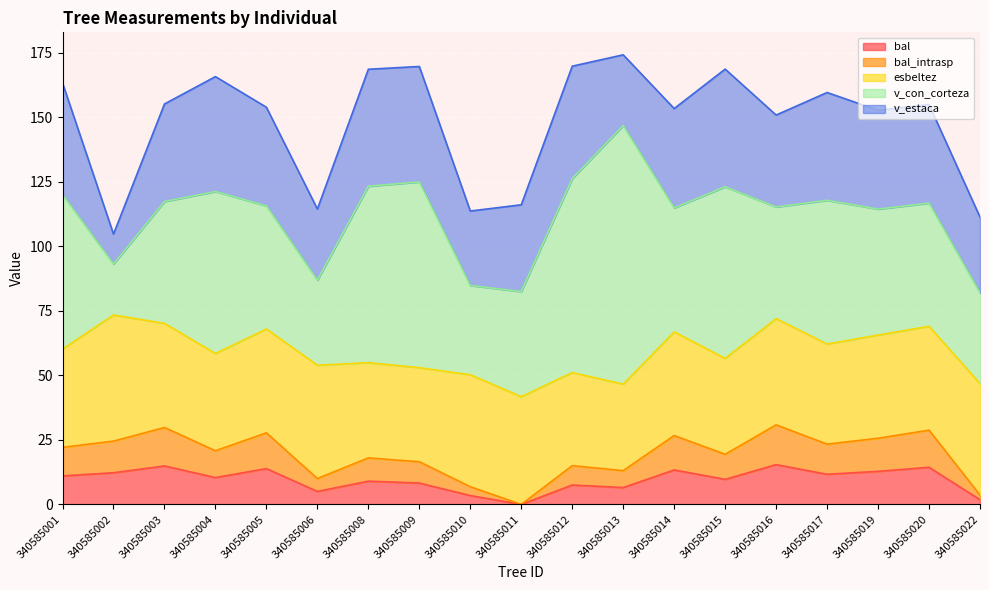

Which series has the widest spread of values?

v_con_corteza